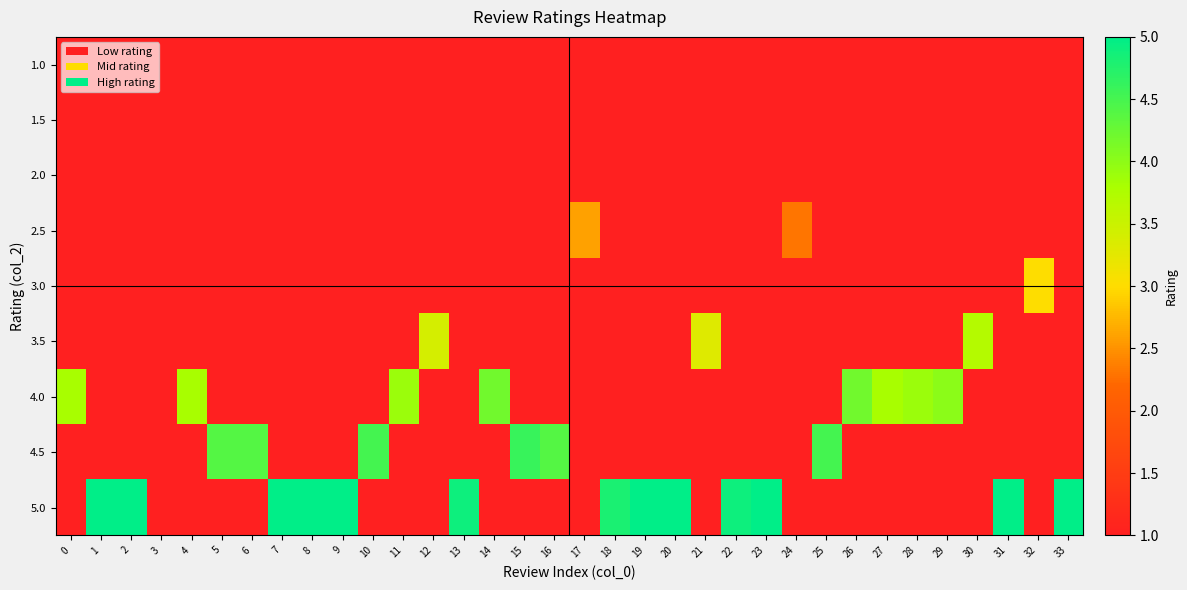

Rank the series at 11 from highest to lowest value.

4.0, 1.0, 1.5, 2.0, 2.5, 3.0, 3.5, 4.5, 5.0